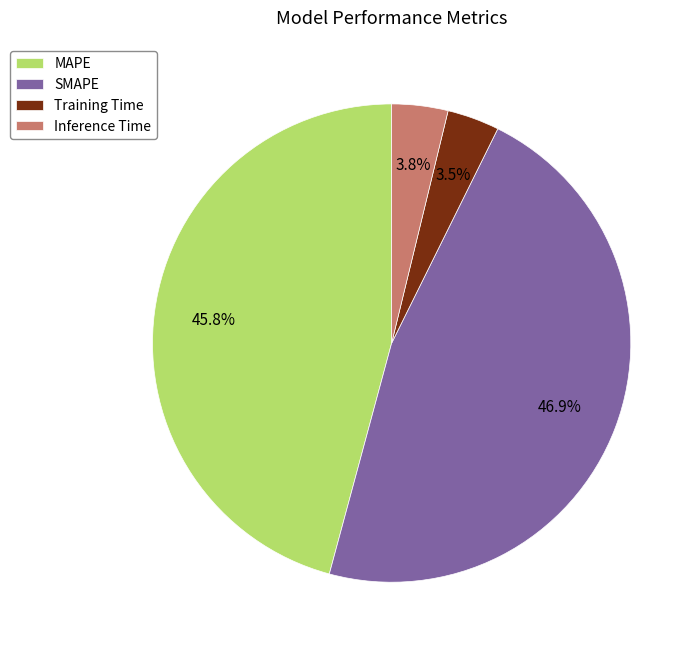

Is there any slice that represents more than half of the pie?

No